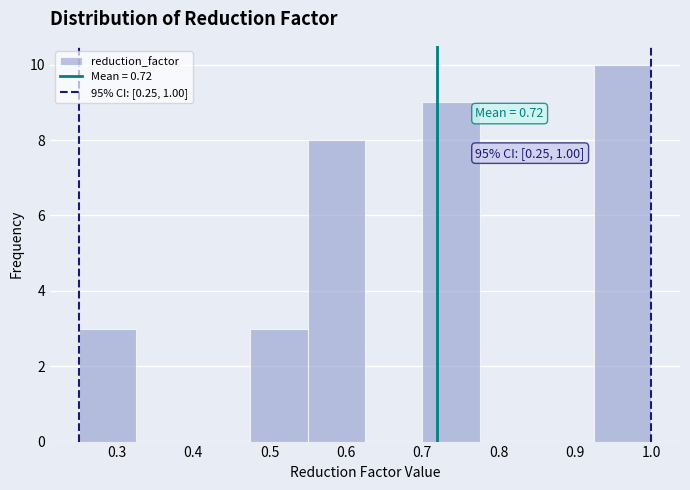

Over which range of the x-axis is the bar tallest?

0.925 to 1.000